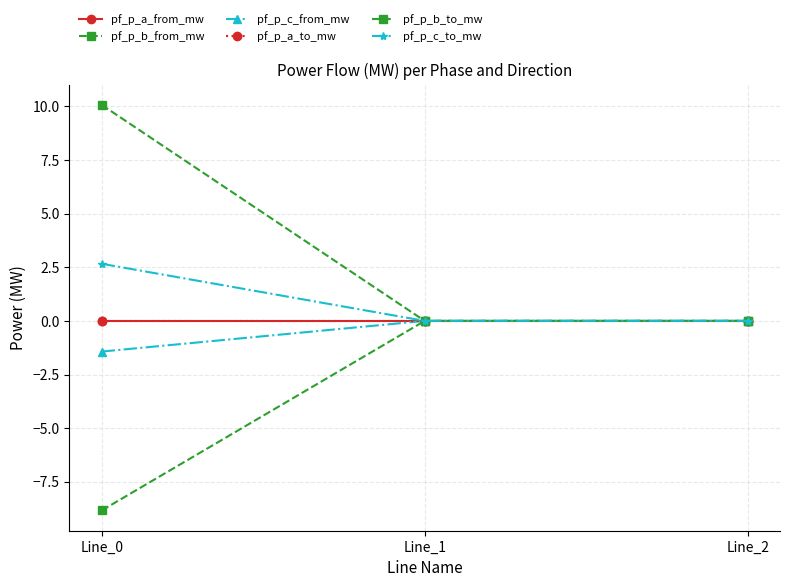

Is it true that pf_p_a_to_mw equals -0.0 at Line_2?

True